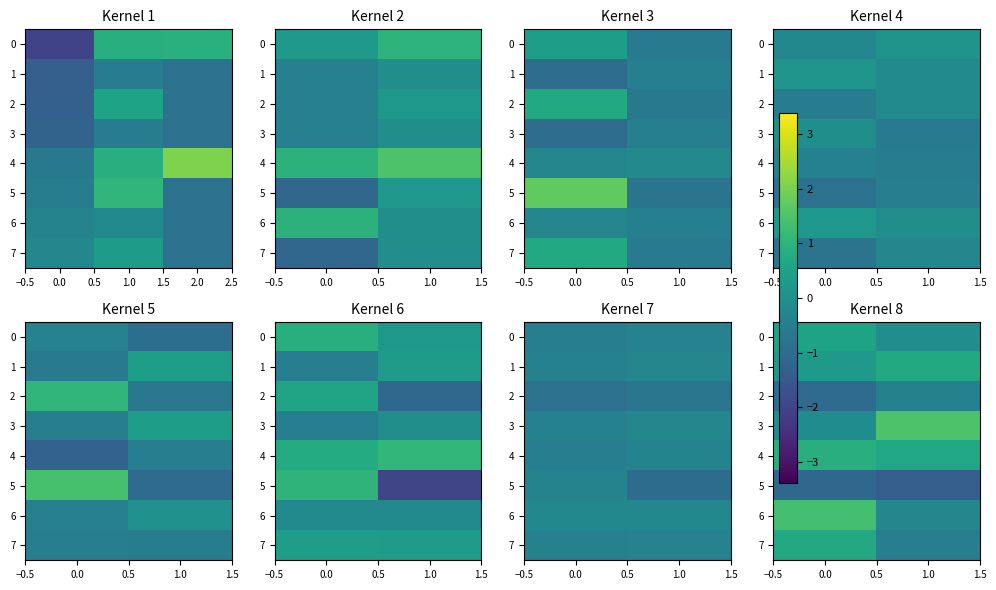

Count the number of data series in this chart.

8